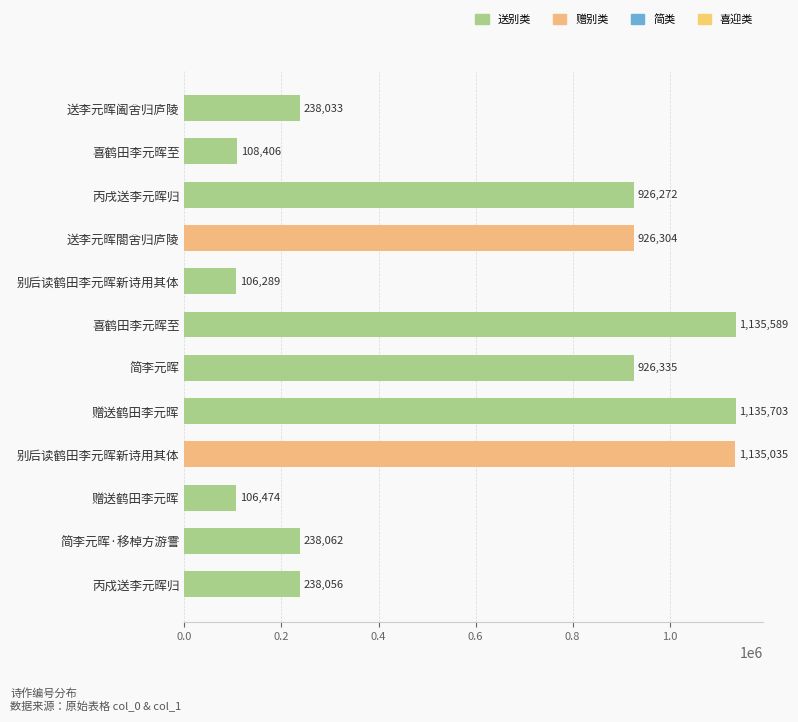

How many series are shown in this chart?

1